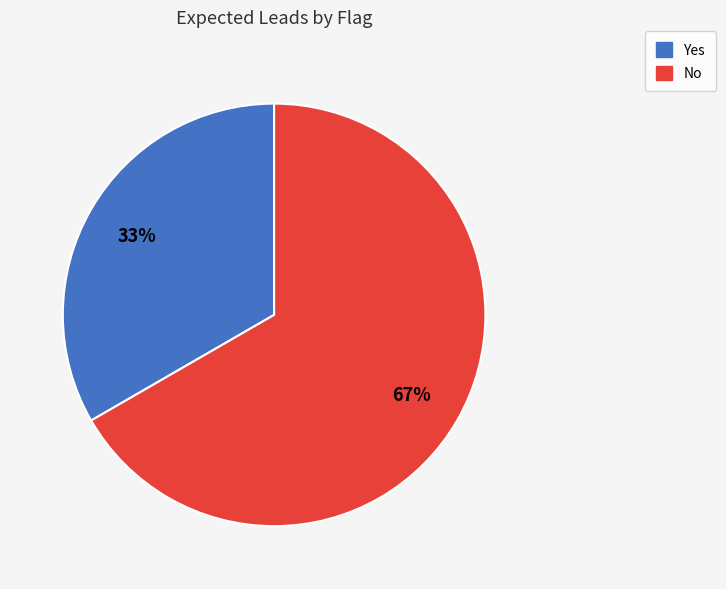

True or false: No accounts for 57% of the total.

False